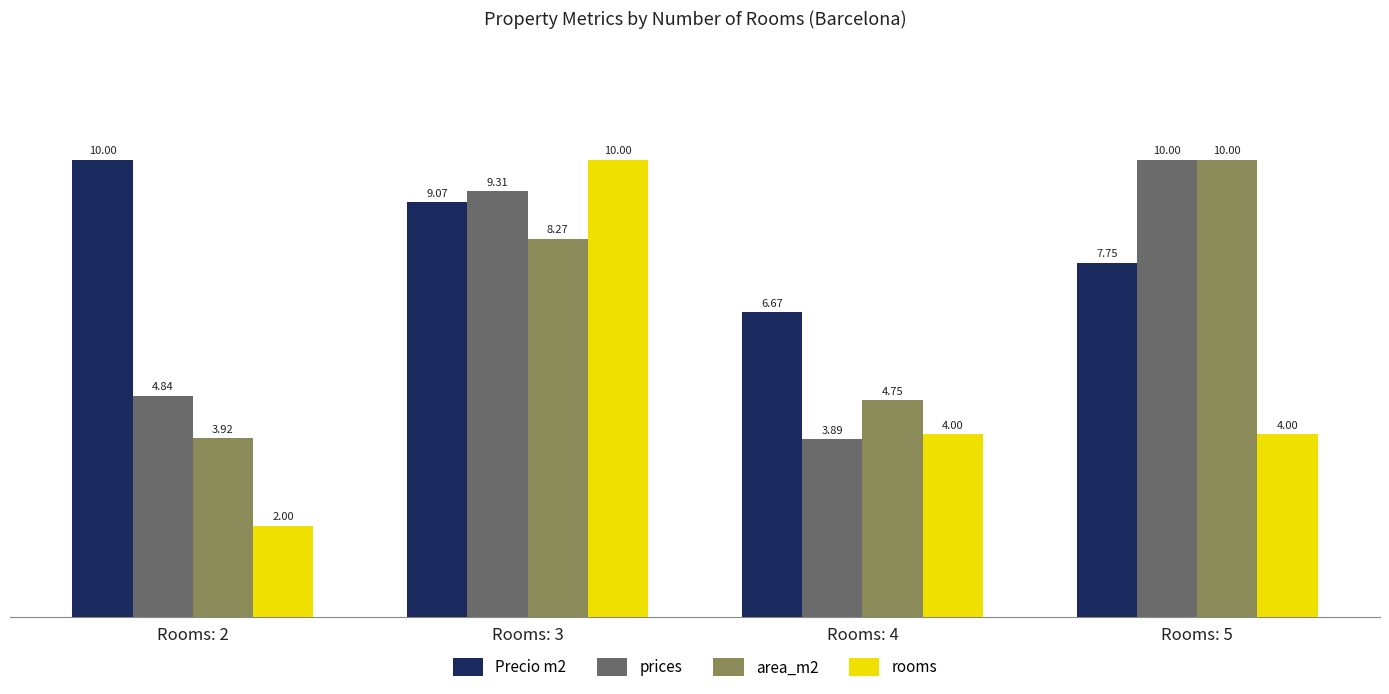

At which label does prices reach its minimum?

Rooms: 4